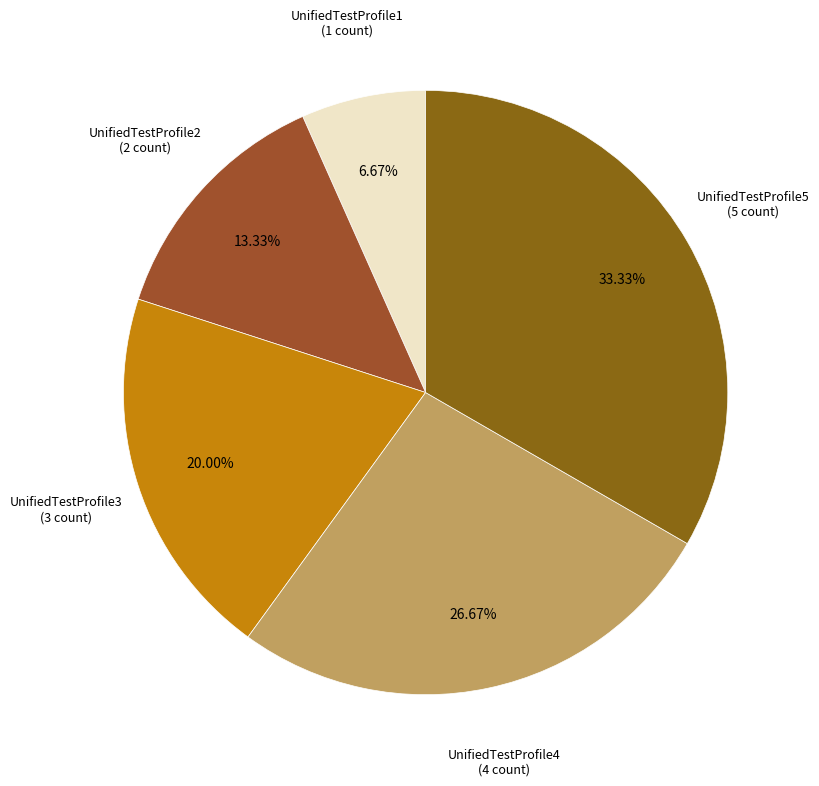

Count the number of slices in the pie.

5